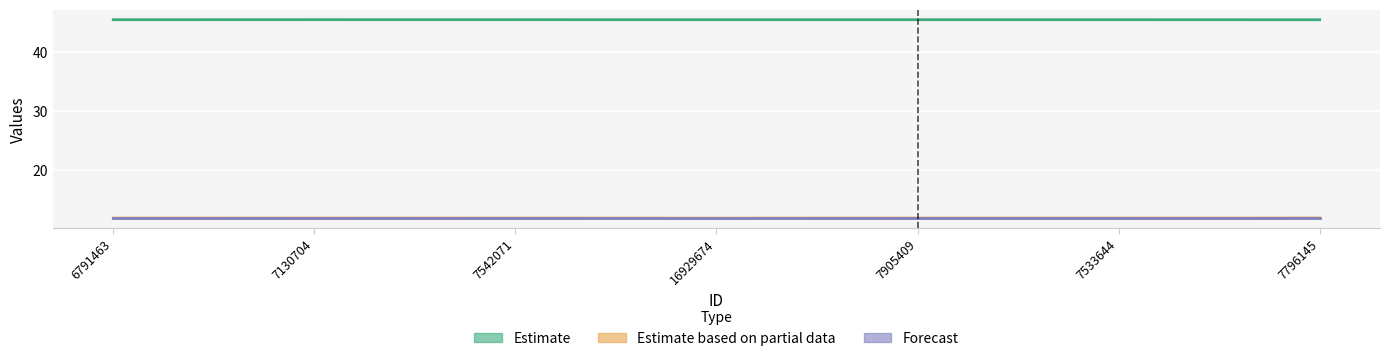

Where is the first local maximum for Estimate based on partial data?

7130704